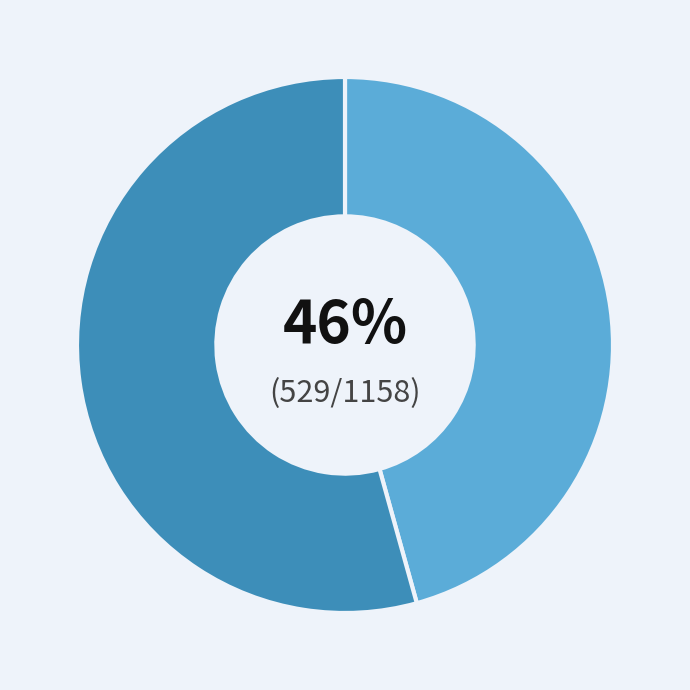

Does any single category account for the majority?

Yes